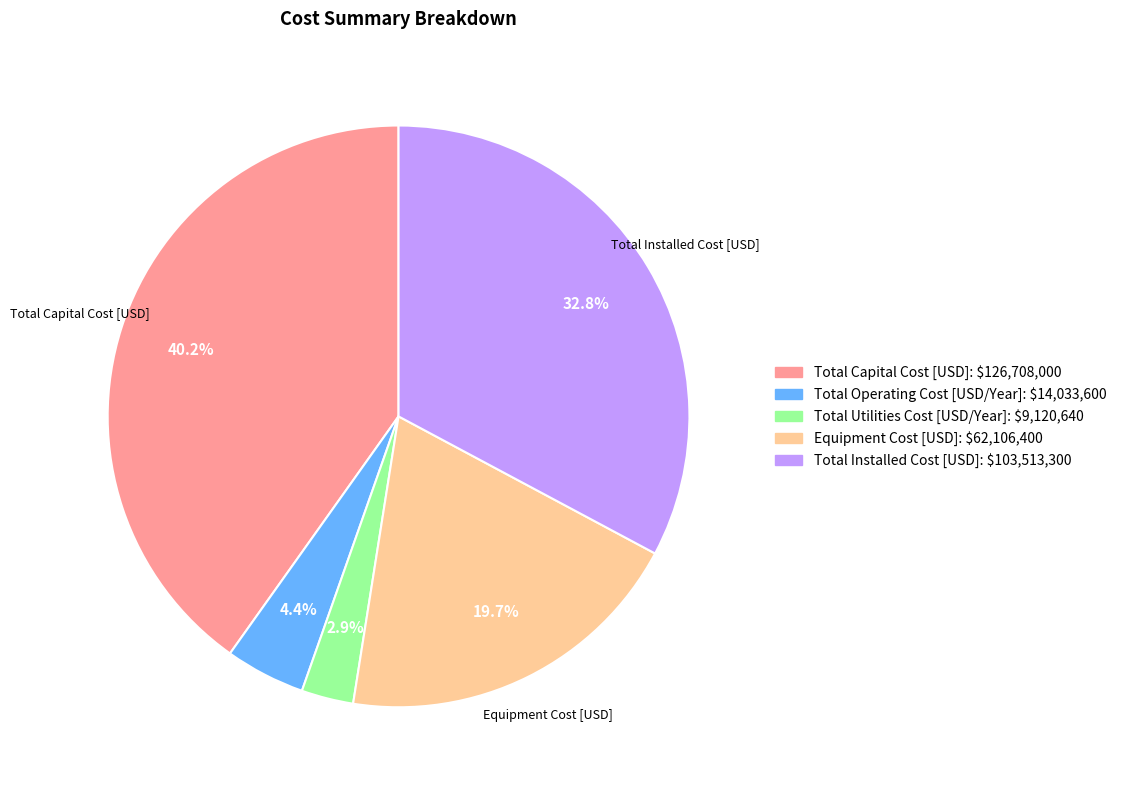

What percentage is the Total Operating Cost [USD/Year] slice, to the nearest percent?

4%